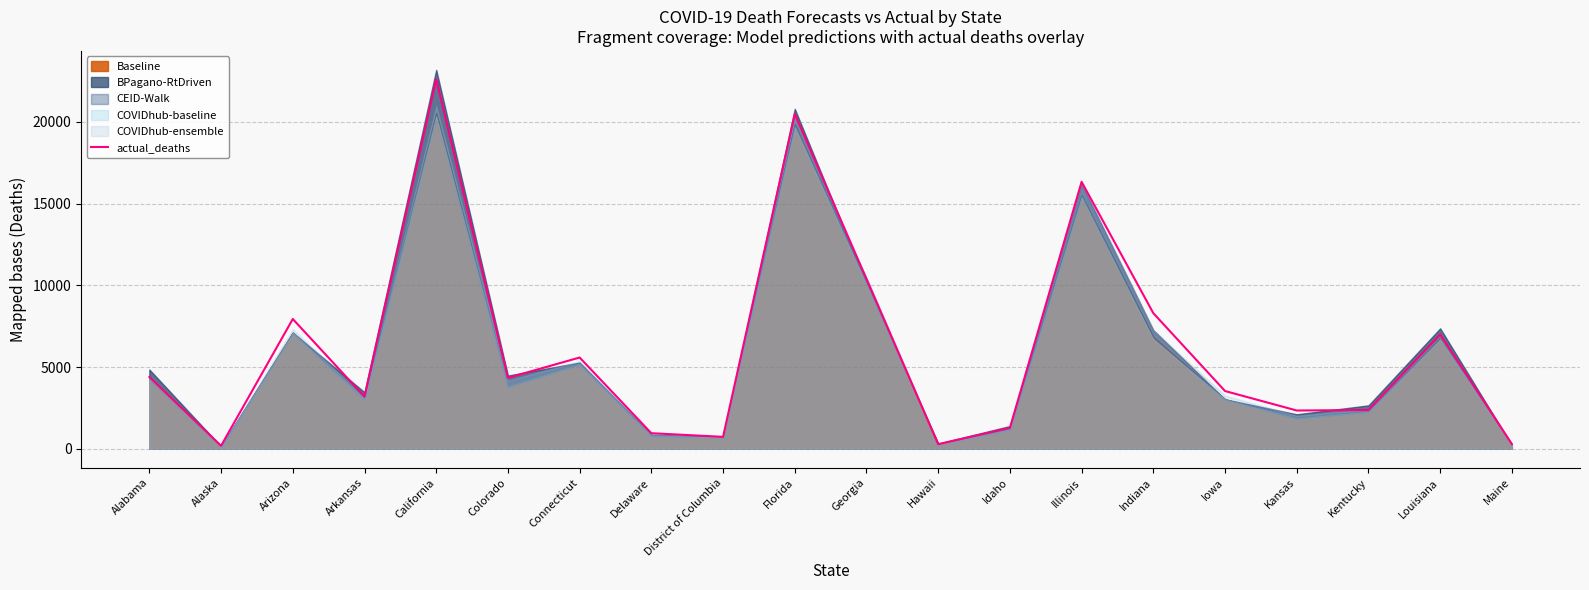

At which category does the data reach its first local valley?

Alaska